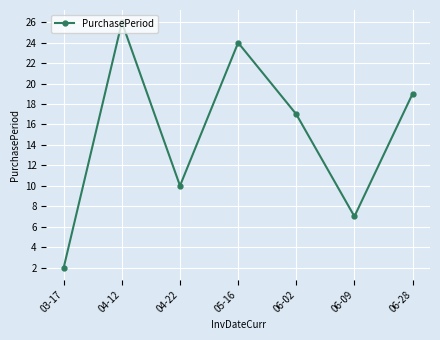

List the labels in order of value, smallest first.

03-17, 06-09, 04-22, 06-02, 06-28, 05-16, 04-12